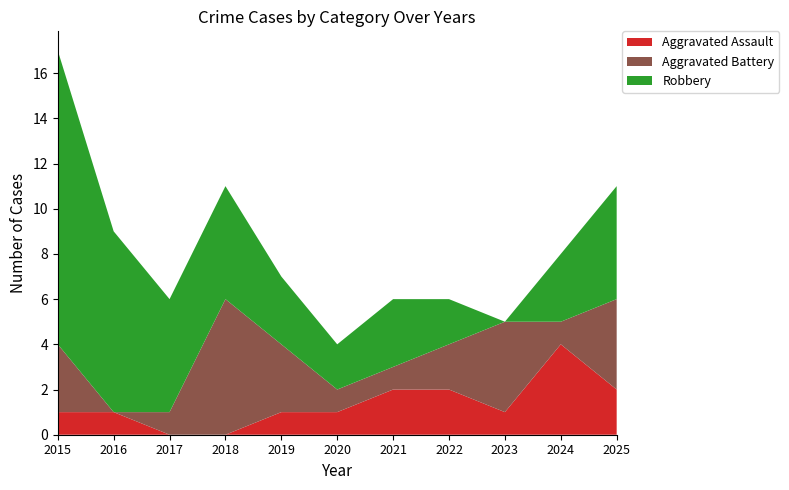

Reading left to right, list all the values displayed in this chart.

Aggravated Assault: 1	1	0	0	1	1	2	2	1	4	2
Aggravated Battery: 3	0	1	6	3	1	1	2	4	1	4
Robbery: 13	8	5	5	3	2	3	2	0	3	5